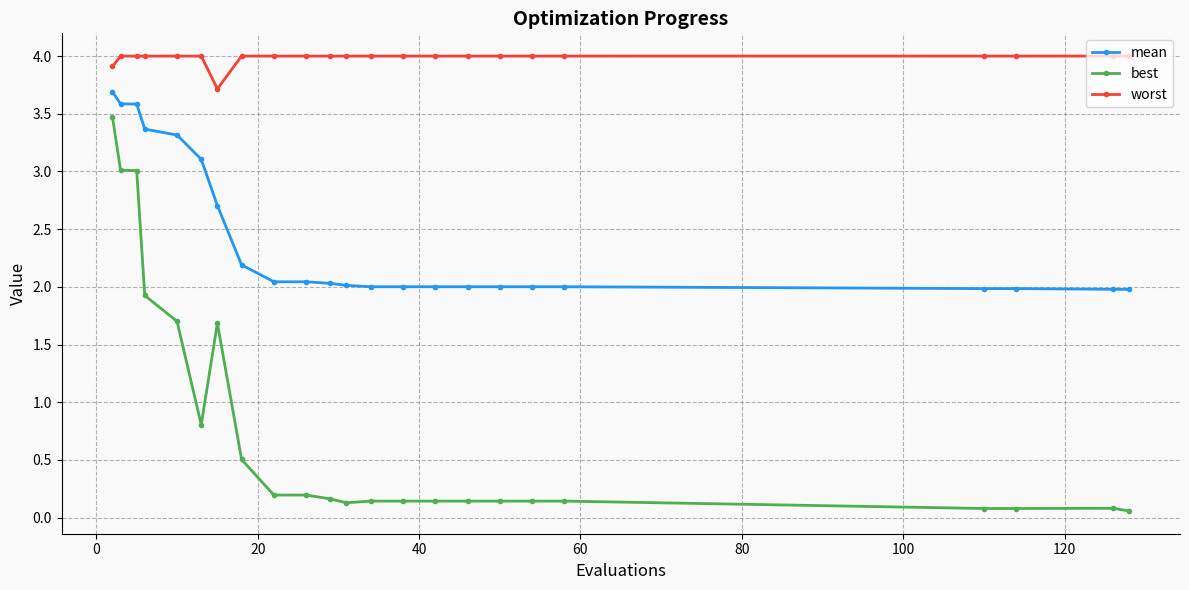

Does the chart display data point markers on the line(s)?

Yes